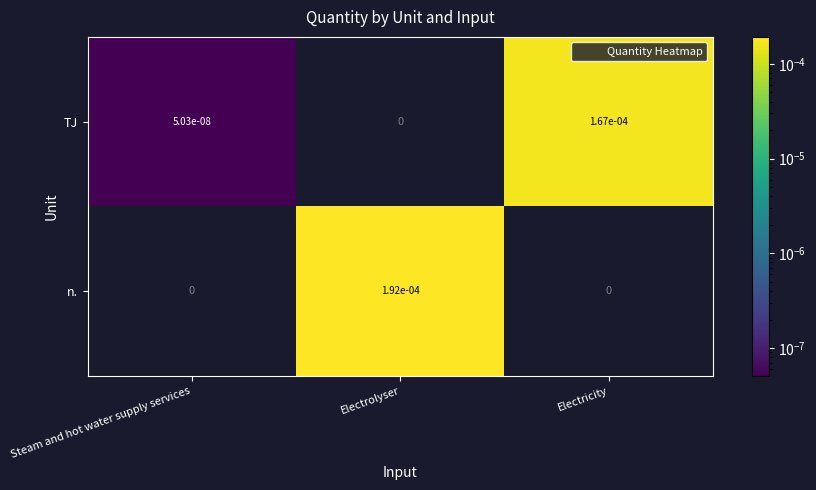

The n. series shows 0.0 at Electrolyser. True or false?

False